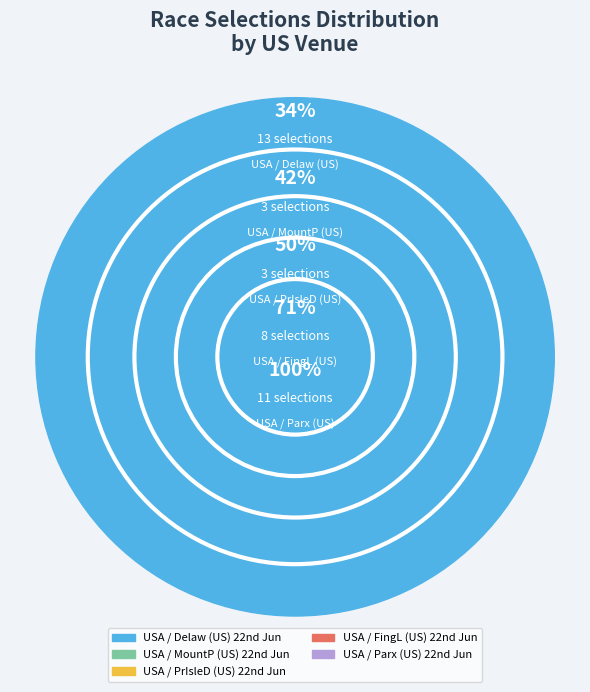

Rank the categories by value from highest to lowest.

USA / Delaw (US) 22nd Jun, USA / Parx (US) 22nd Jun, USA / FingL (US) 22nd Jun, USA / MountP (US) 22nd Jun, USA / PrIsleD (US) 22nd Jun